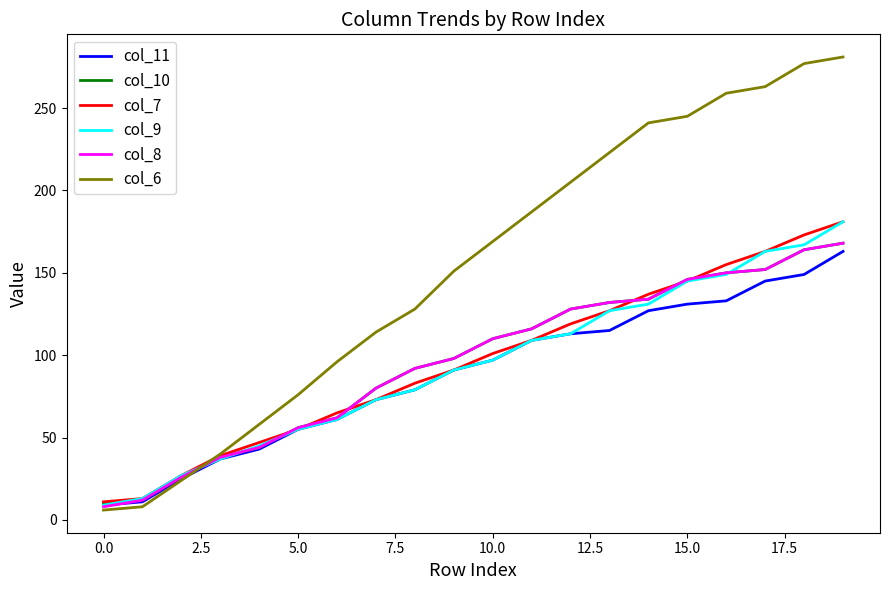

Which series has the largest range (max minus min)?

col_6